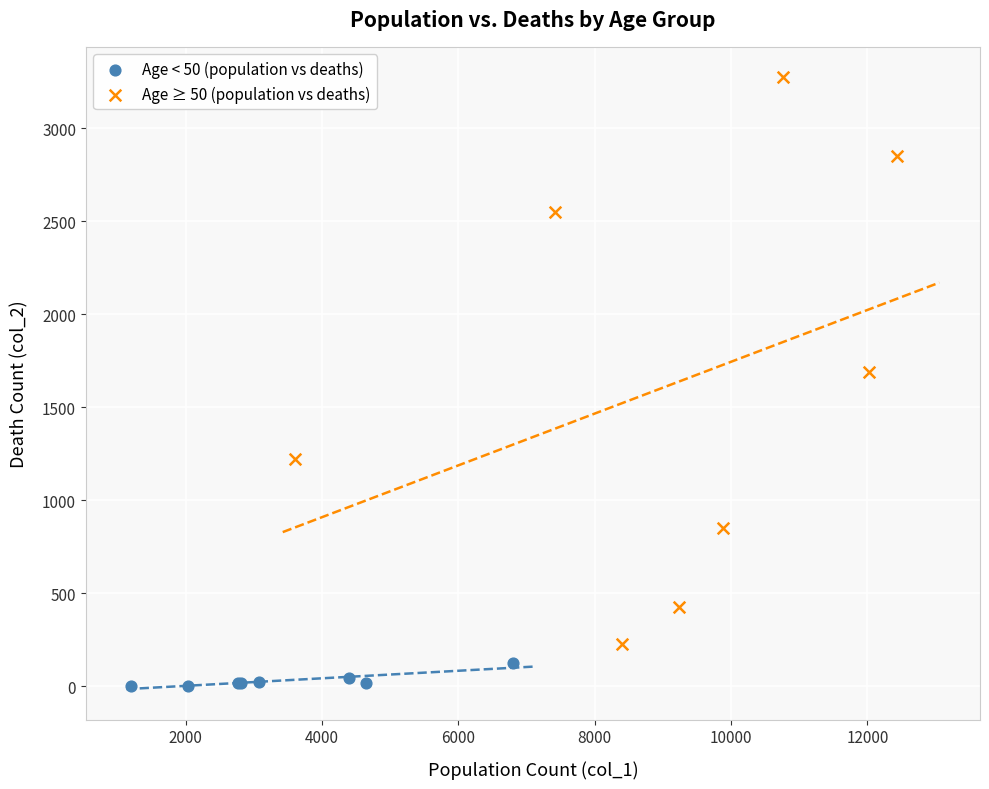

Which series contains the highest Y value?

Age ≥ 50 (population vs deaths)